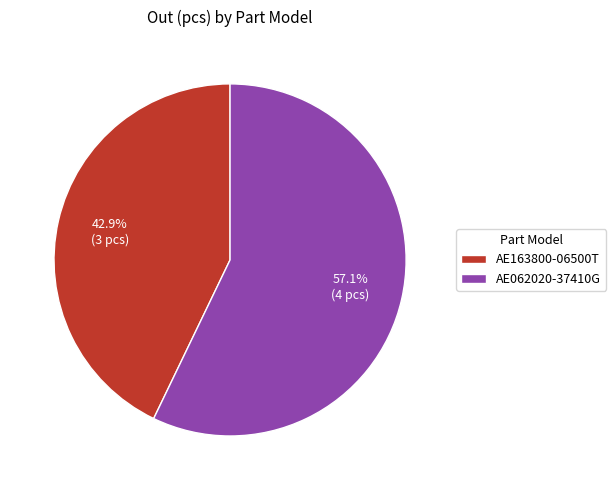

What percentage is the AE062020-37410G slice, to the nearest percent?

57%